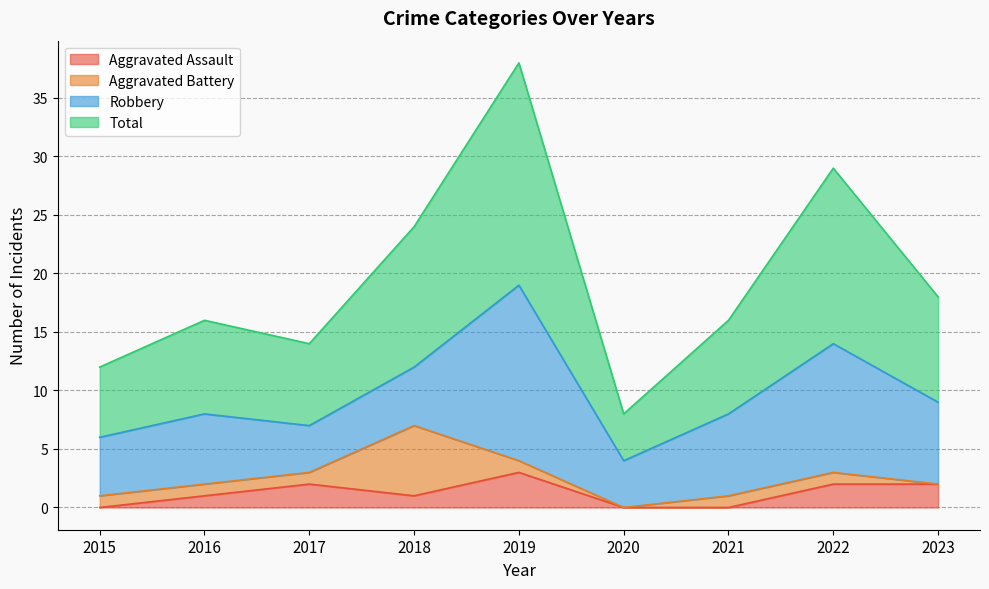

At which label is Total closest to 23?

2018